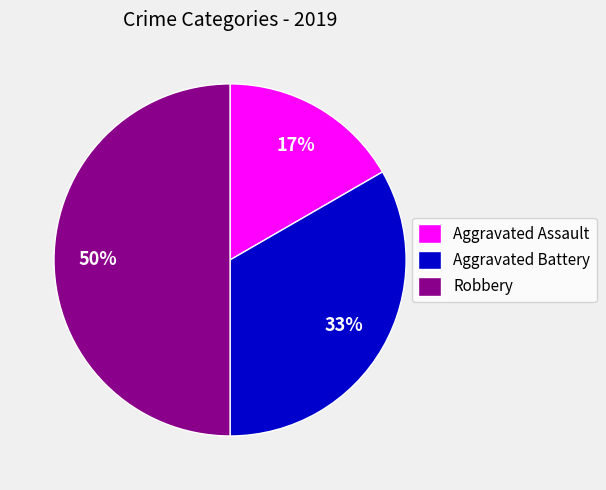

Do Robbery and Aggravated Battery together represent more than half of the pie?

Yes